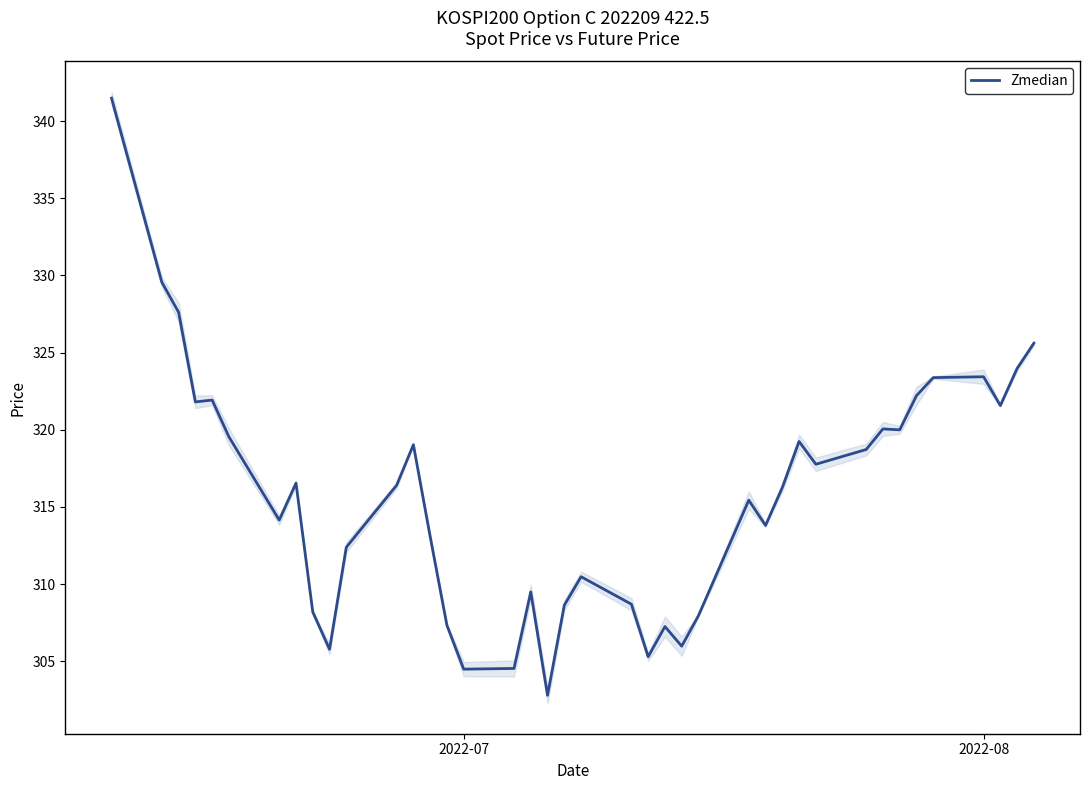

What is the minimum value for Zmedian?

302.8